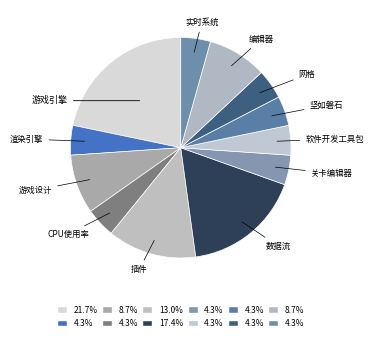

How many slices are in this pie chart?

12